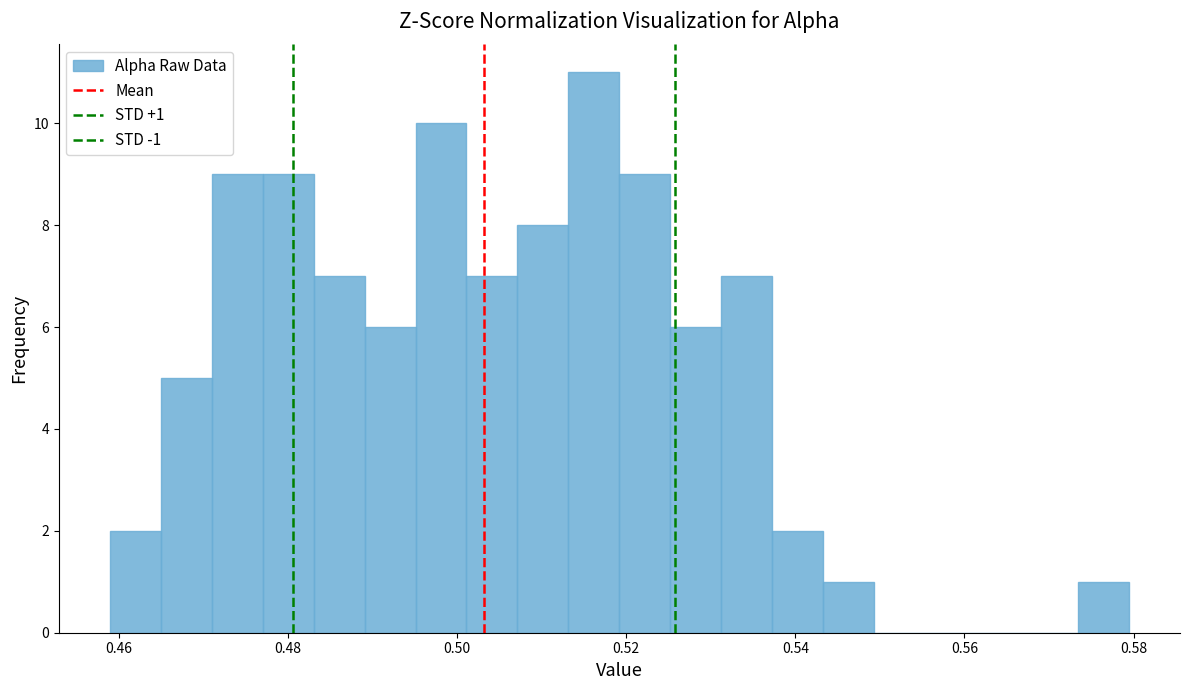

Around what value on the x-axis is the tallest bar? Give the approximate position of its centre, as read against the axis.

0.516